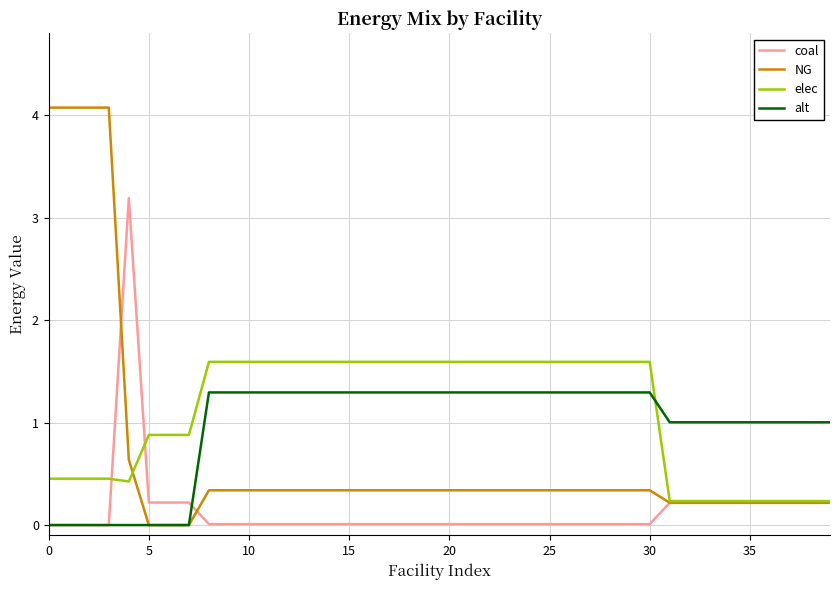

After their last crossing, which series has the higher values: elec or alt?

alt